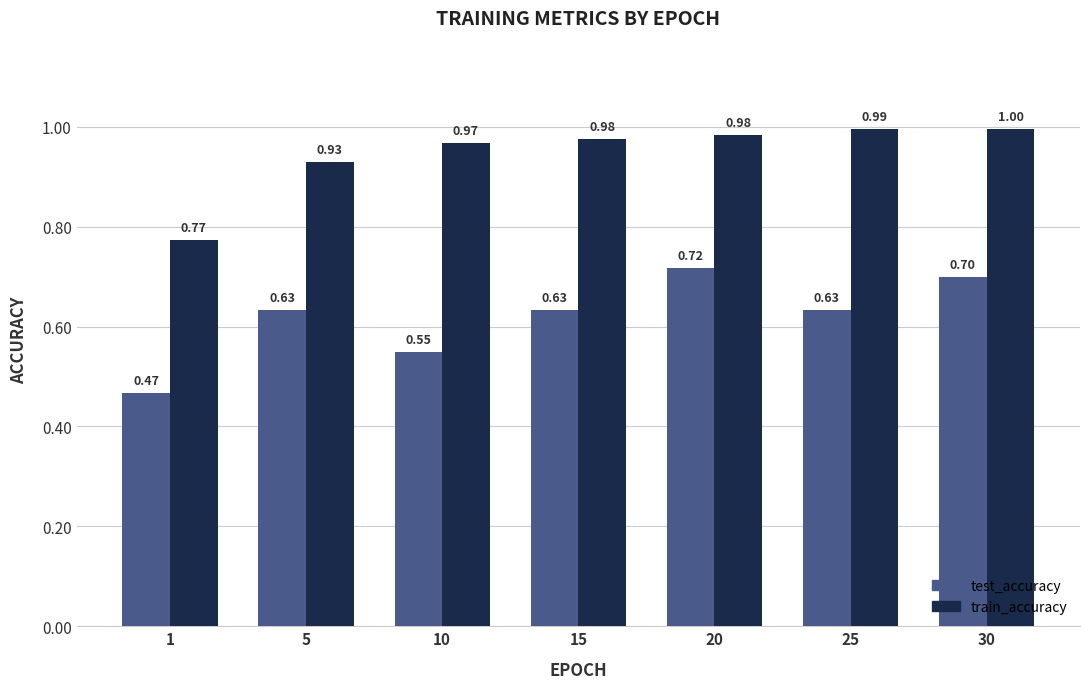

What is the highest value of the test_accuracy series?

0.7